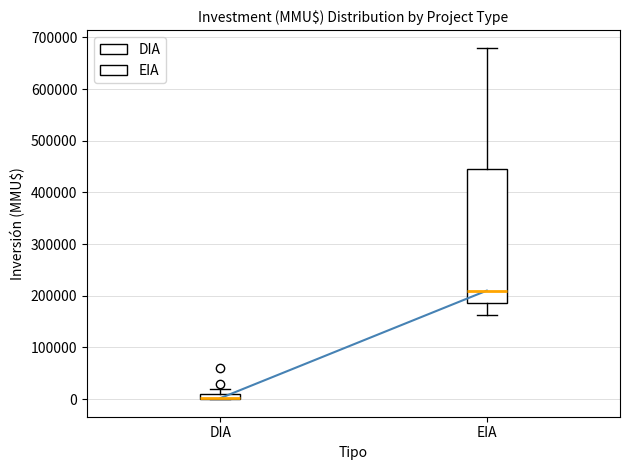

Comparing the boxes themselves (not the whiskers), which one is the tallest?

EIA